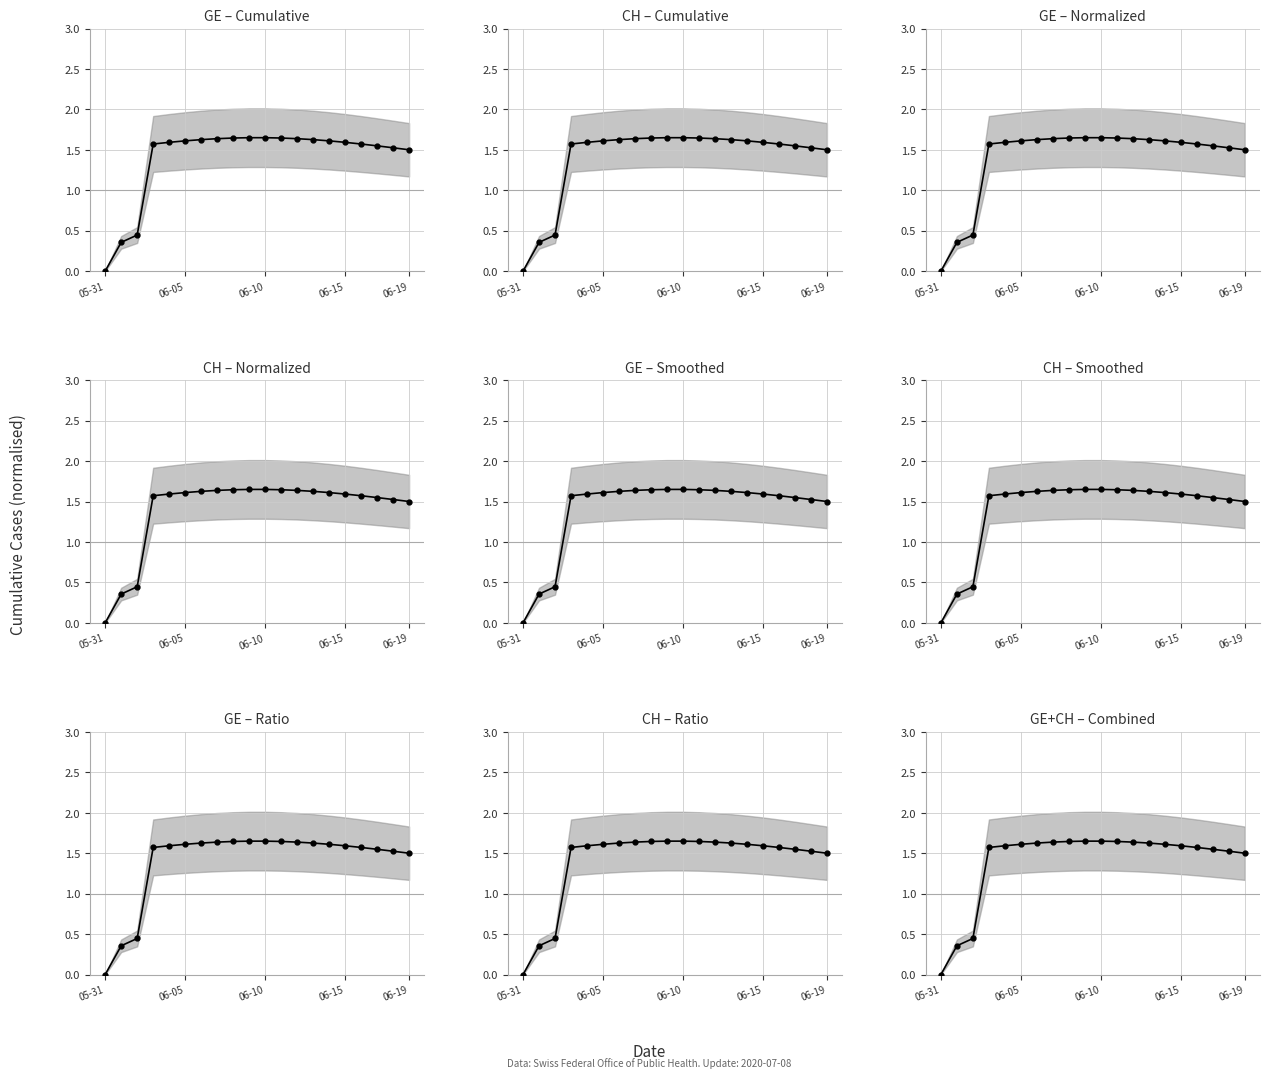

Reading left to right, list all the values displayed in this chart.

GE: 0.0	0.4	0.4	1.6	1.6	1.6	1.6	1.6	1.6	1.6	1.6	1.6	1.6	1.6	1.6	1.6	1.6	1.5	1.5	1.5
CH: 0.0	0.4	0.4	1.6	1.6	1.6	1.6	1.6	1.6	1.6	1.6	1.6	1.6	1.6	1.6	1.6	1.6	1.5	1.5	1.5